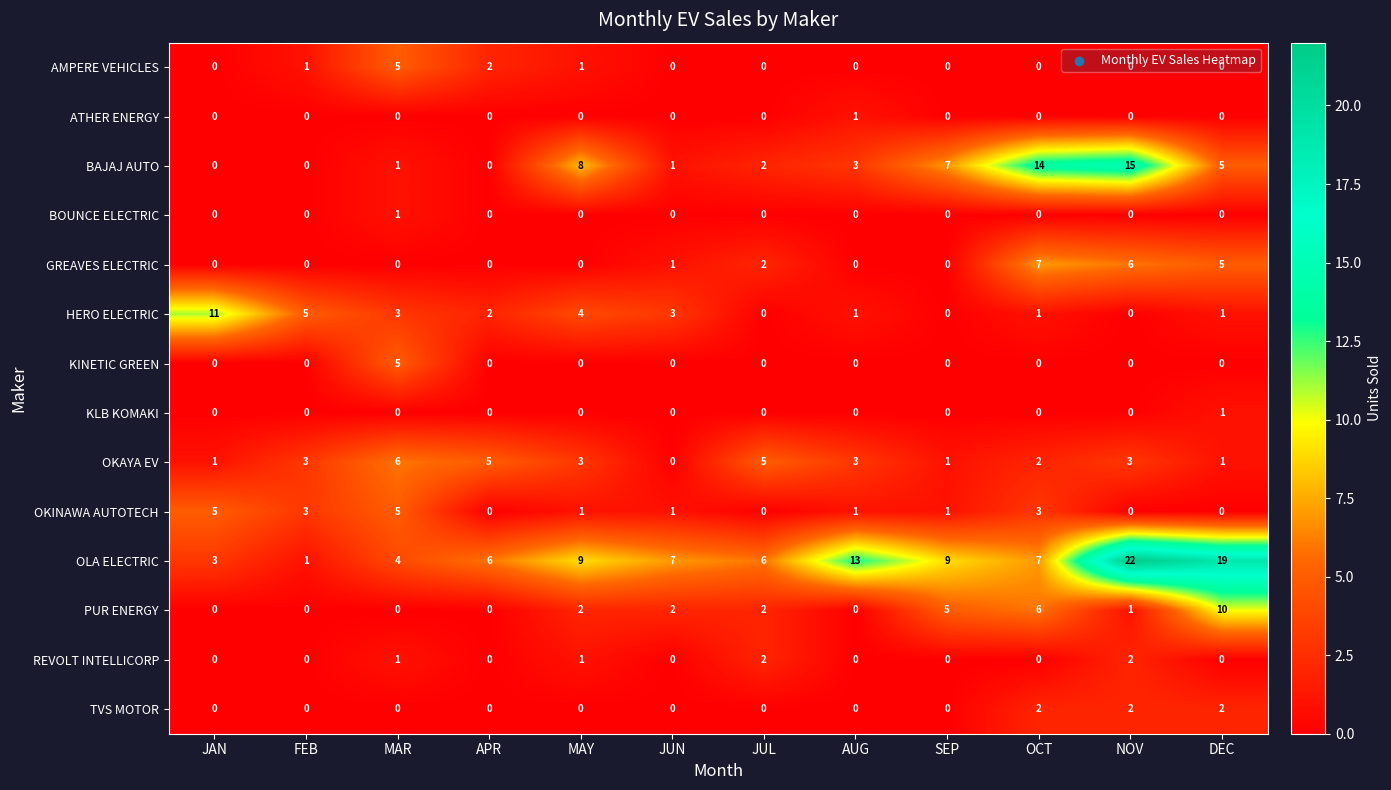

The value of BAJAJ AUTO at MAY is 8. True or false?

True